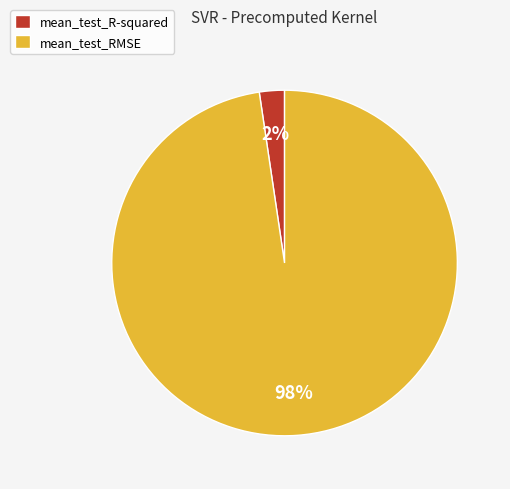

Is the sum of mean_test_RMSE and mean_test_R-squared greater than half?

Yes